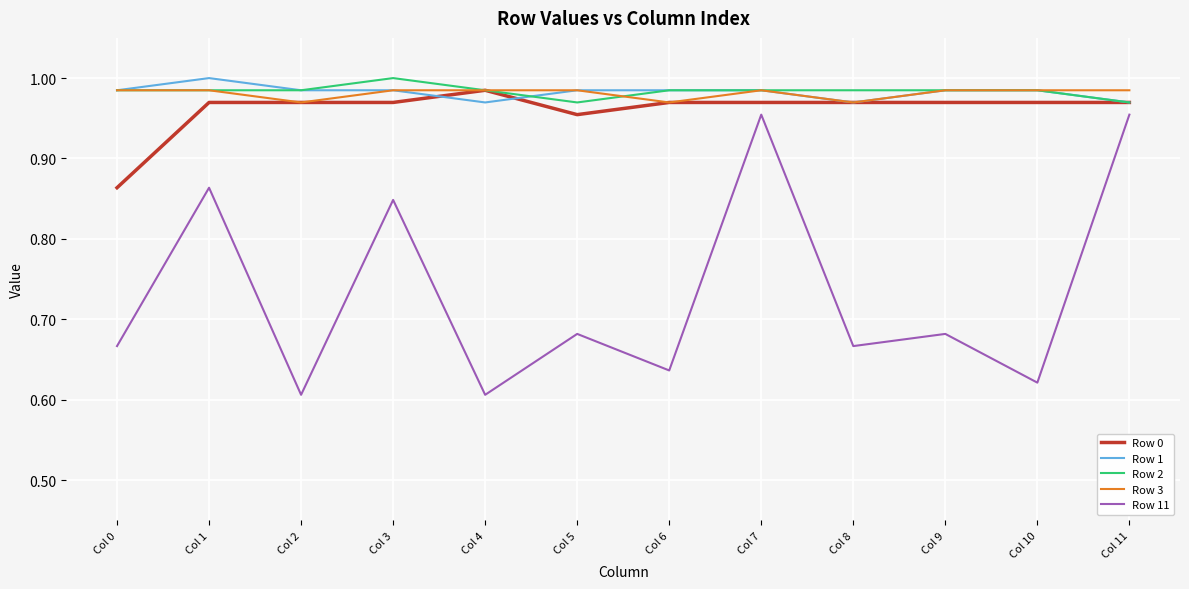

True or false: Row 2 and Row 11 cross at least once.

False